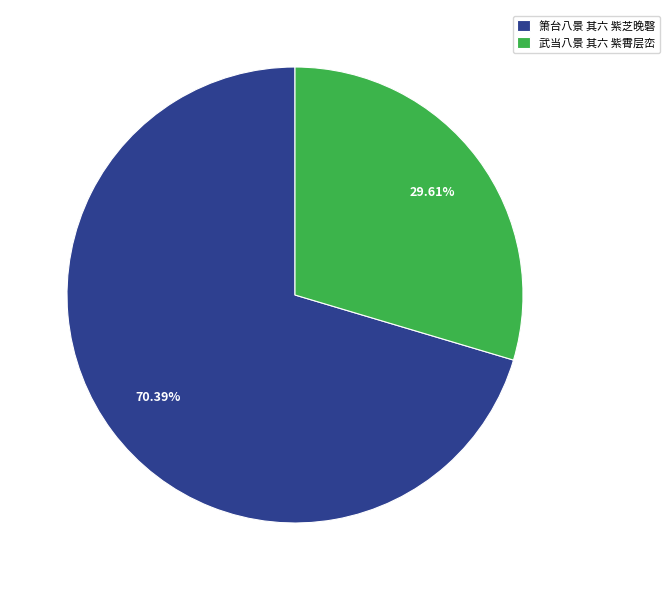

Is there any slice that represents more than half of the pie?

Yes